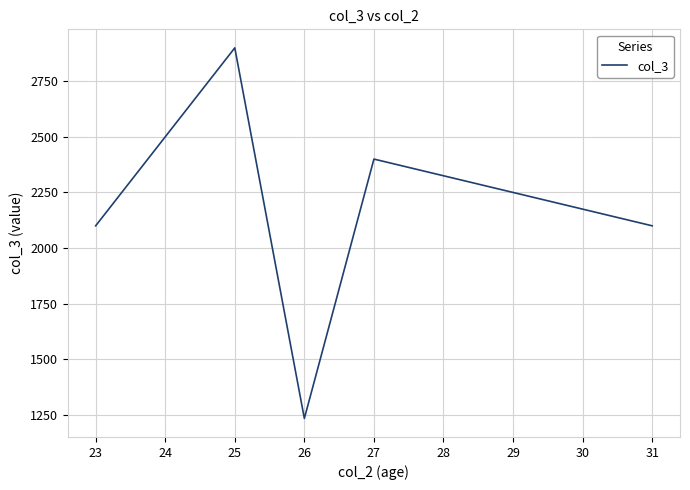

Reading left to right, extract all data points from this chart.

2100	2900	1234	2400	2100